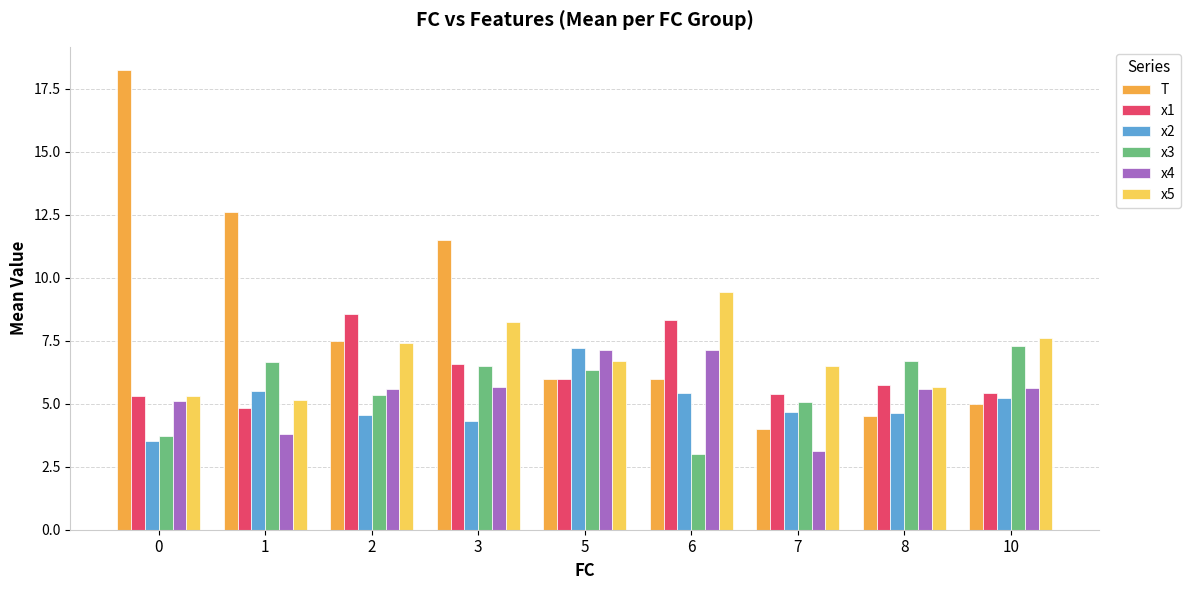

Are the bars horizontal?

No